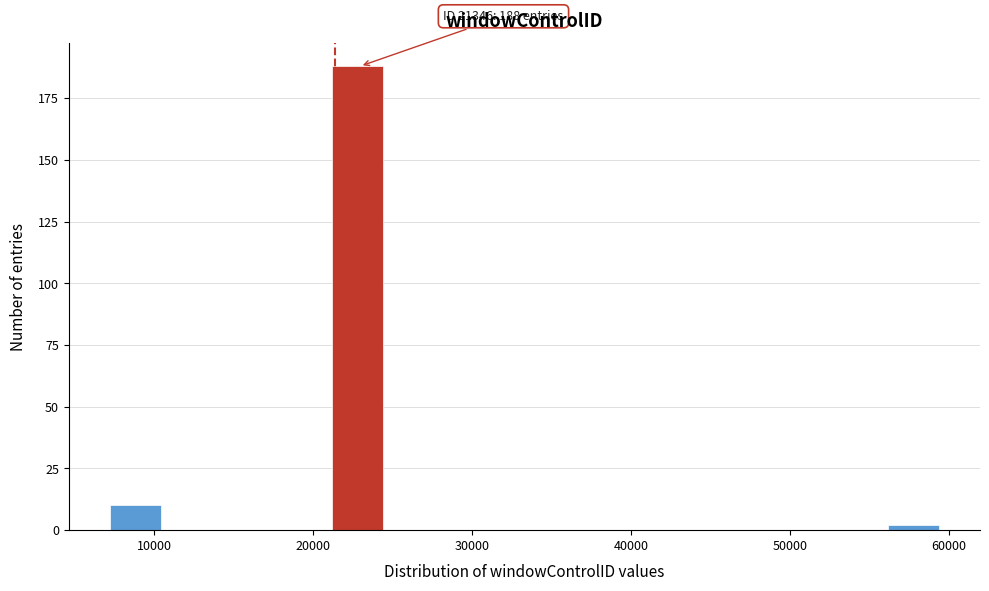

Around what value on the x-axis is the tallest bar? Give the approximate position of its centre, as read against the axis.

23000